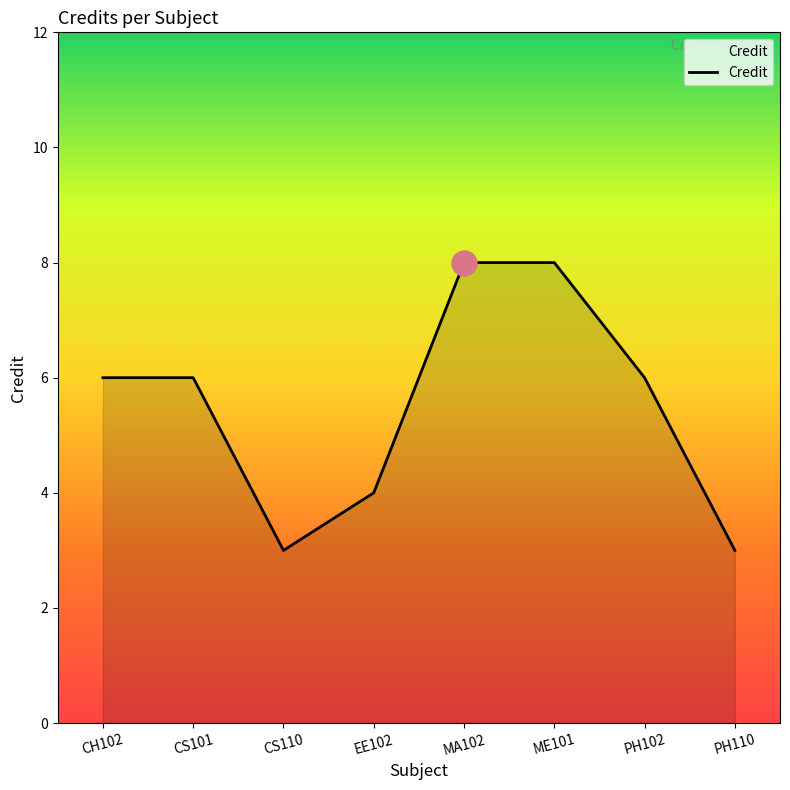

How many lines are shown in the chart?

1